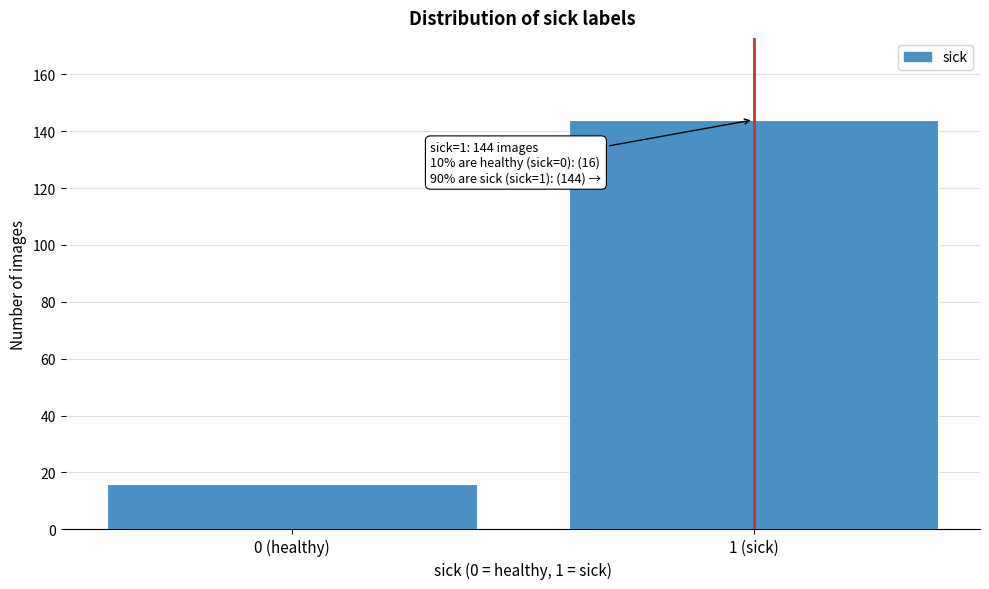

Reading left to right, transcribe all the data shown in this chart.

0 (healthy)=16	1 (sick)=144